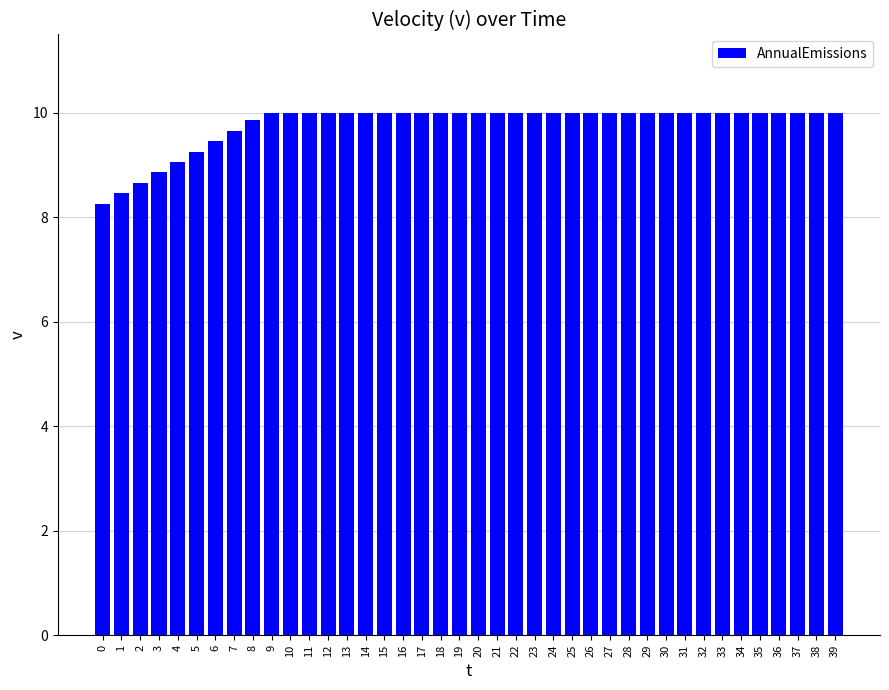

What is the maximum value shown in the chart?

10.0